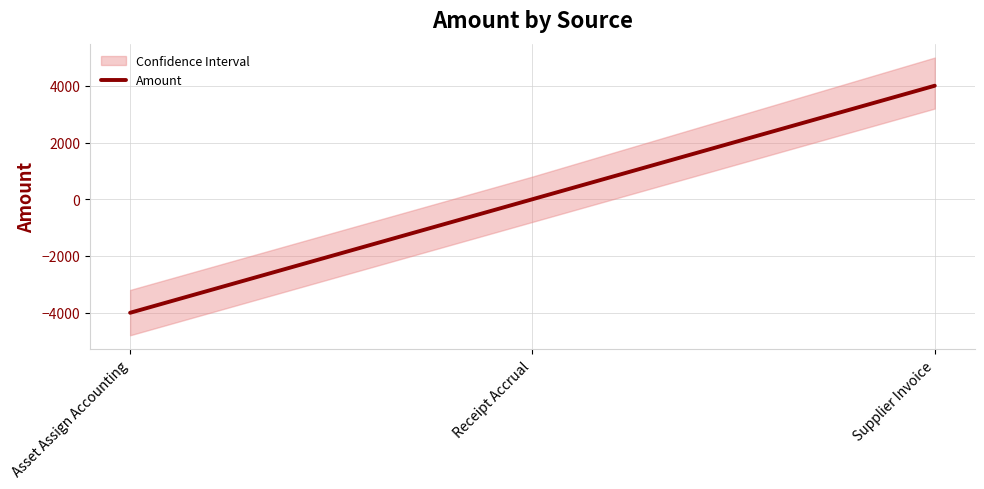

Is it true that the value at Supplier Invoice is 4006.3?

True